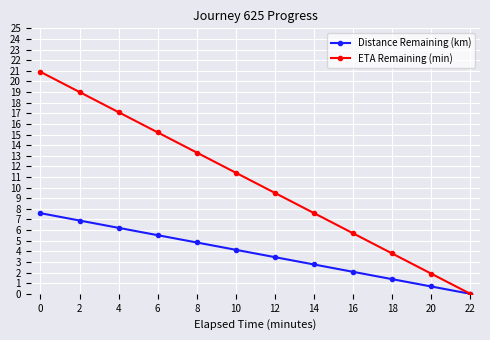

What is the value of the Distance Remaining (km) point at the 5th from the left?

4.8